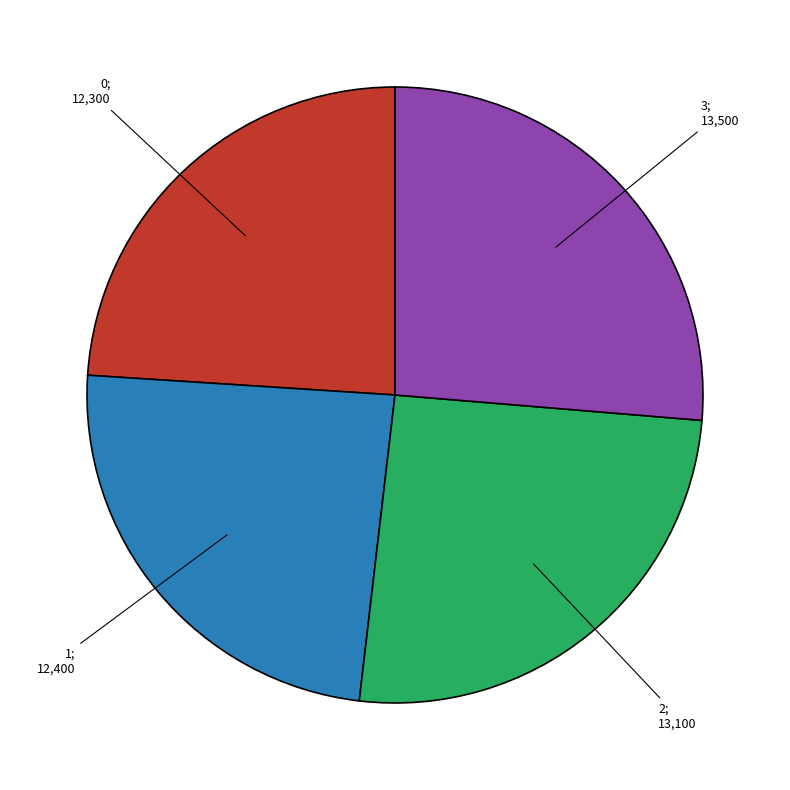

Count the number of slices in the pie.

4